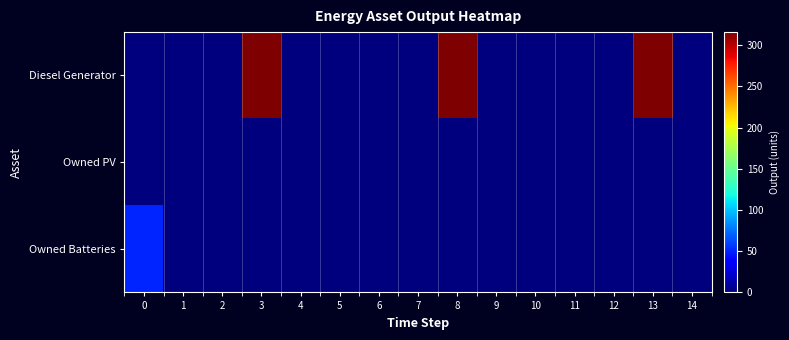

Which series changed the most between 0 and 7?

Owned Batteries